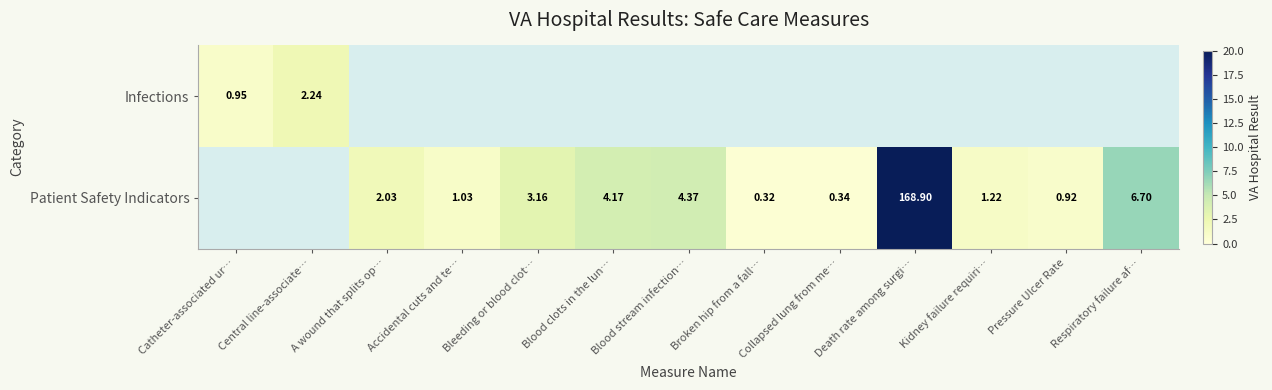

Rank the series by their maximum value, from highest to lowest.

Patient Safety Indicators, Infections